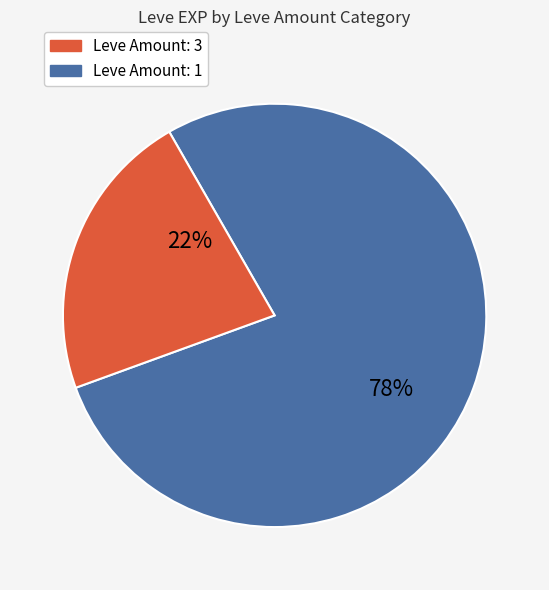

To the nearest percent, what is the average slice percentage?

50%